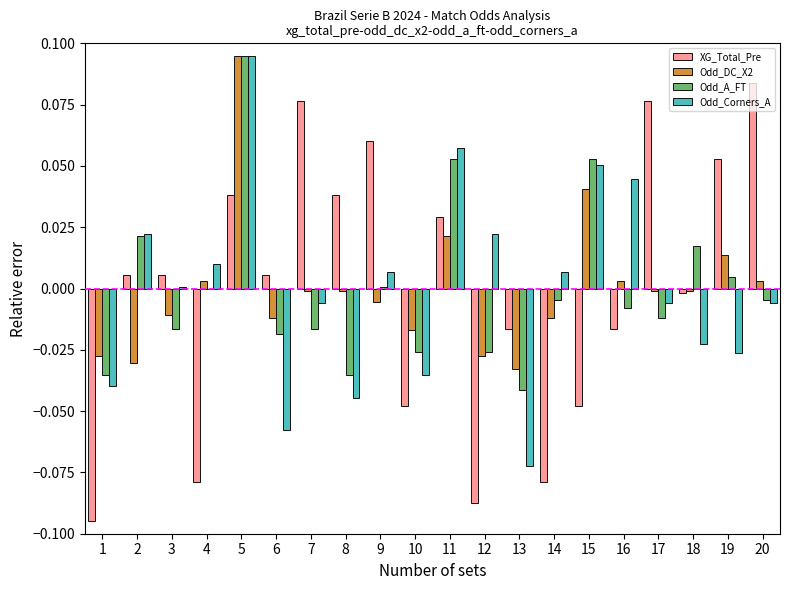

Which category has the highest value in the Odd_DC_X2 series?

5